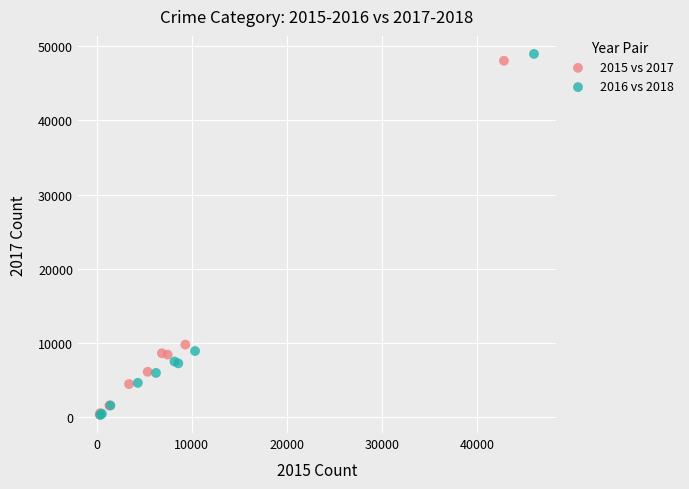

Which series has the widest spread of Y values?

2016 vs 2018